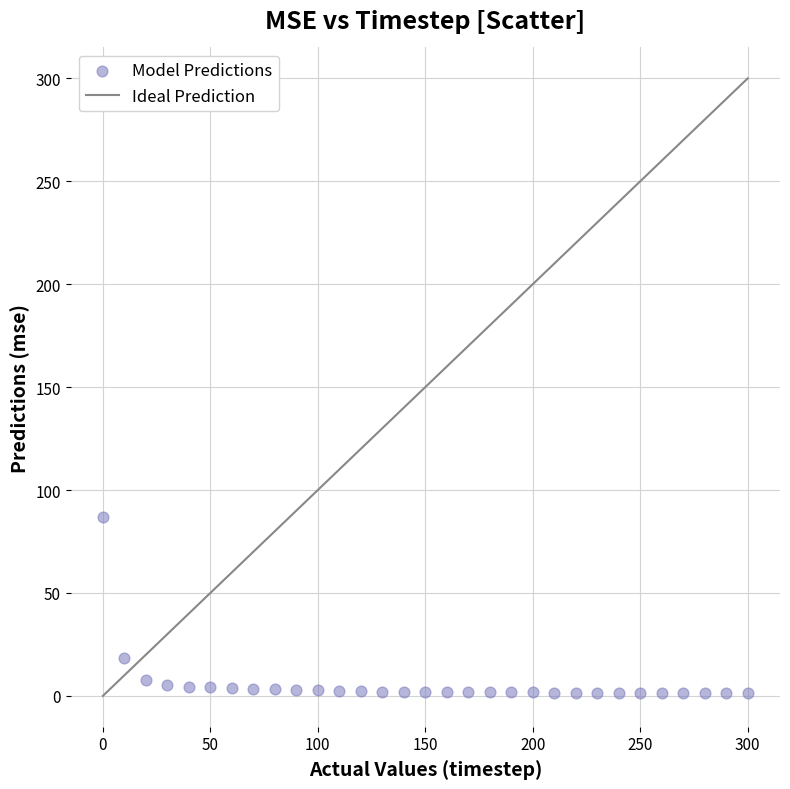

What is the range of Y values (max minus min)?

85.3